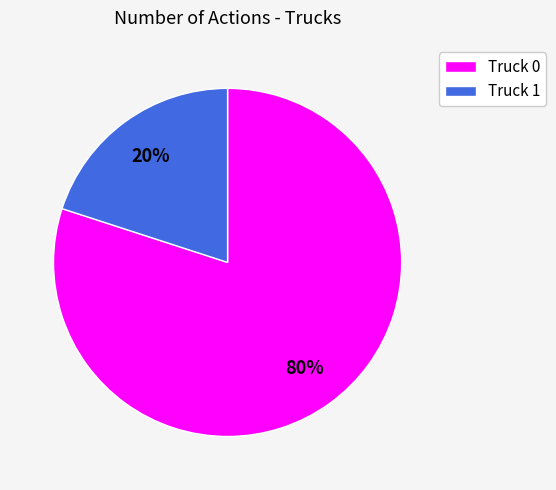

Count the number of slices in the pie.

2